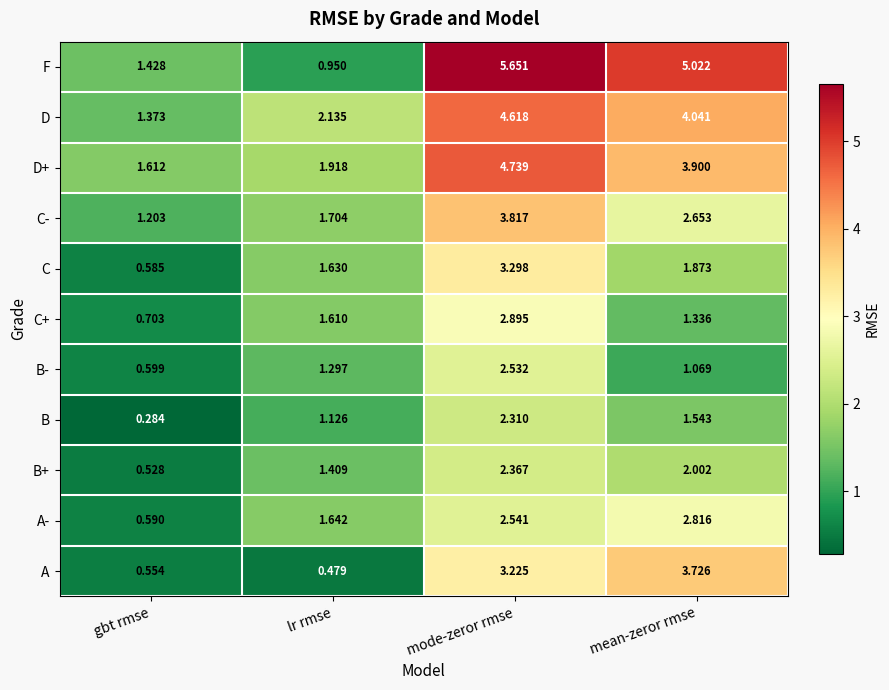

What is the total value across all series at mean-zeror rmse?

30.0